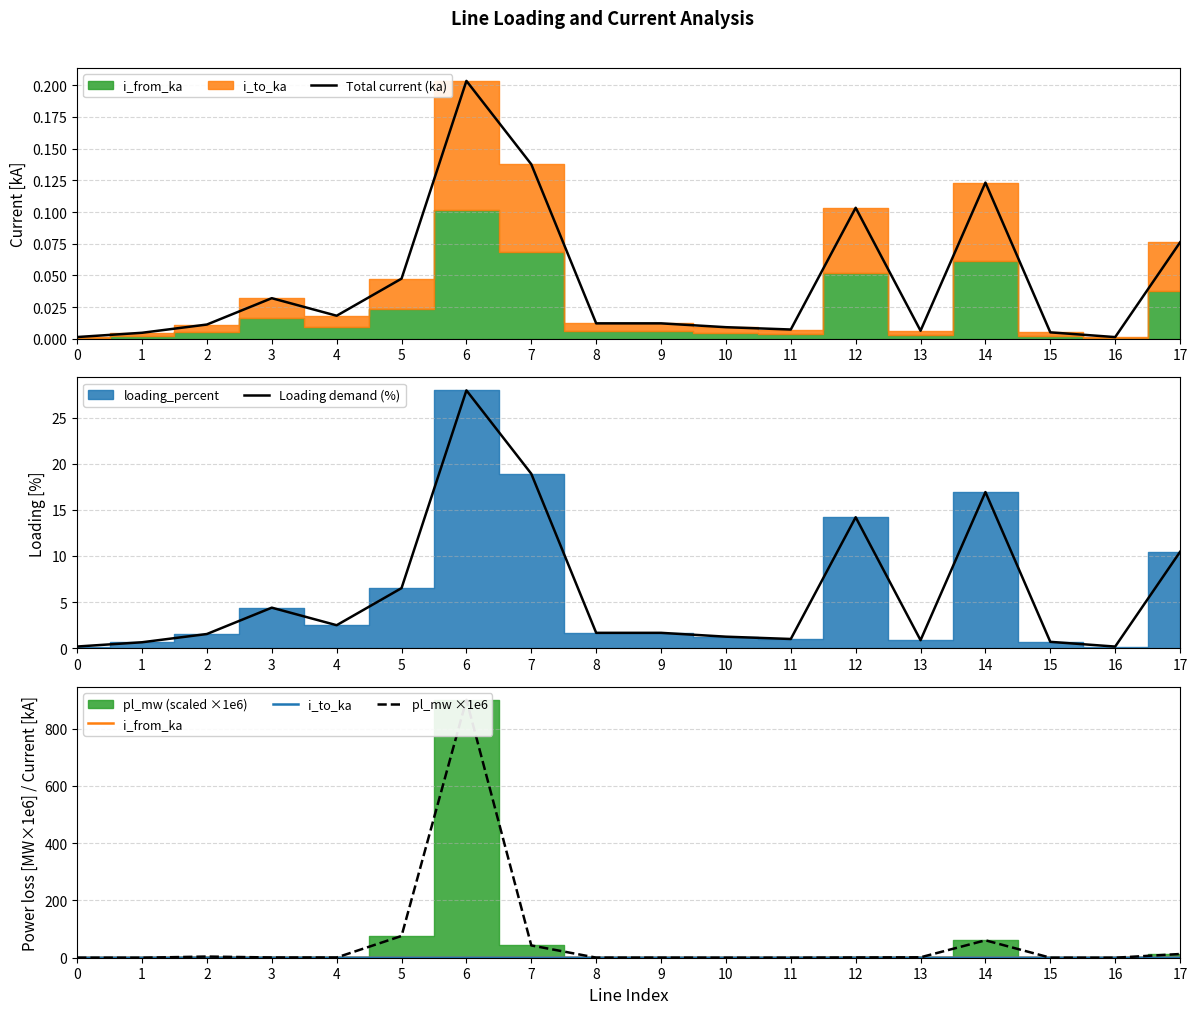

Rank the categories by Loading demand (%) value from highest to lowest.

6, 7, 14, 12, 17, 5, 3, 4, 9, 8, 2, 10, 11, 13, 15, 1, 0, 16